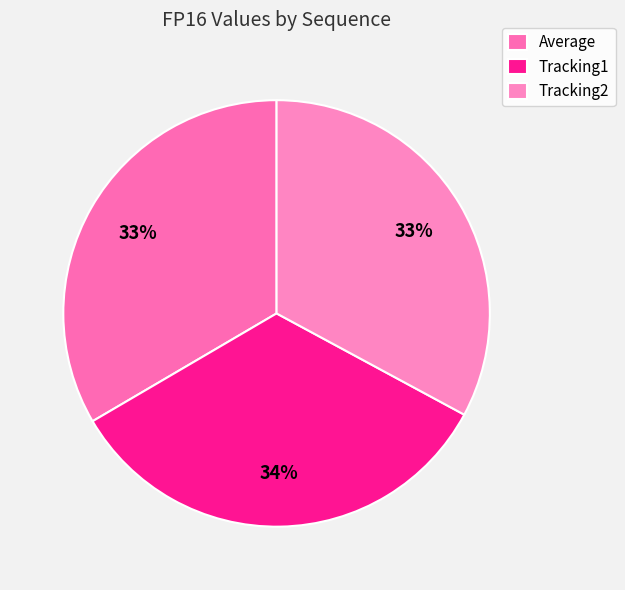

Which slice is the smallest?

Tracking2